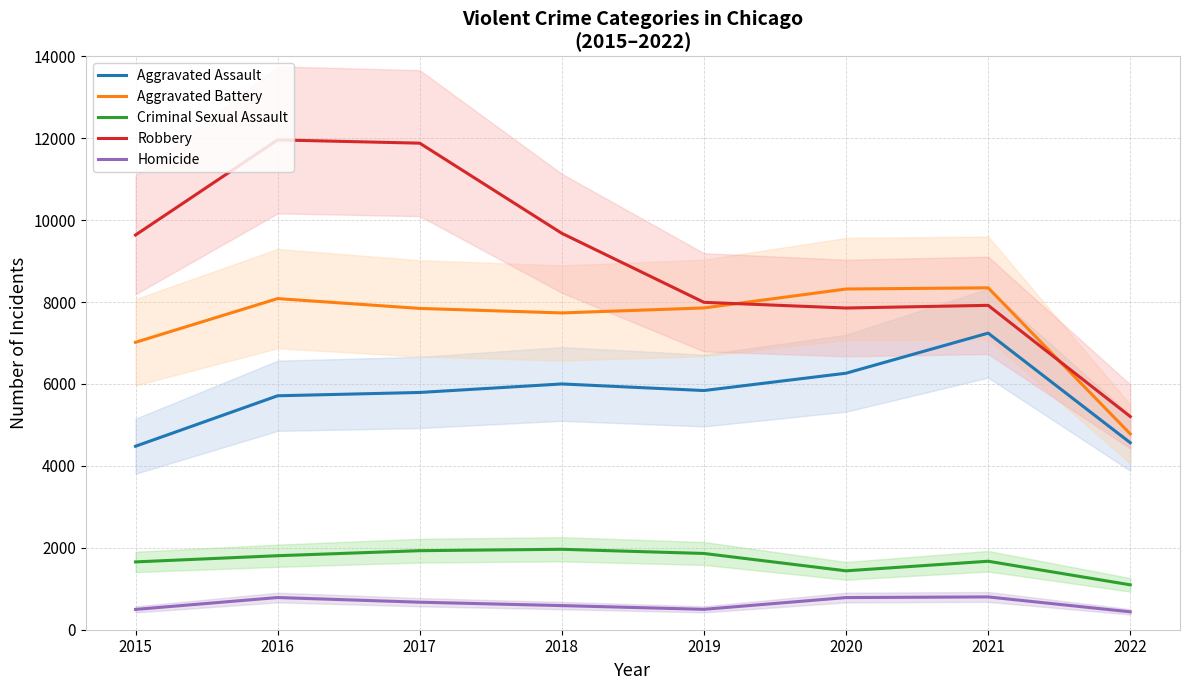

What is the average value of the Homicide series?

633